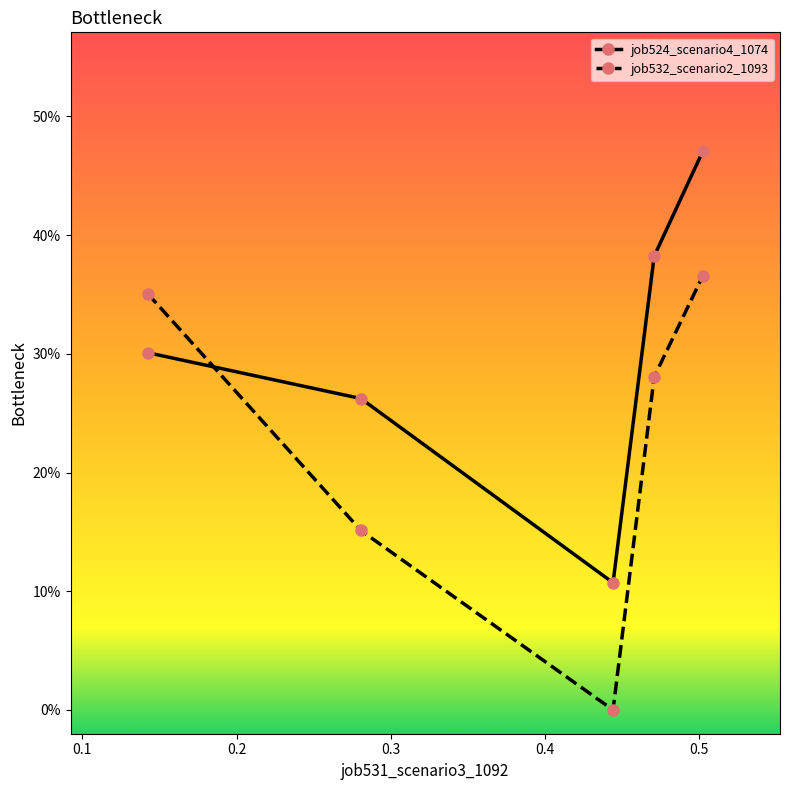

What are all the series names shown in the legend?

job524_scenario4_1074, job532_scenario2_1093